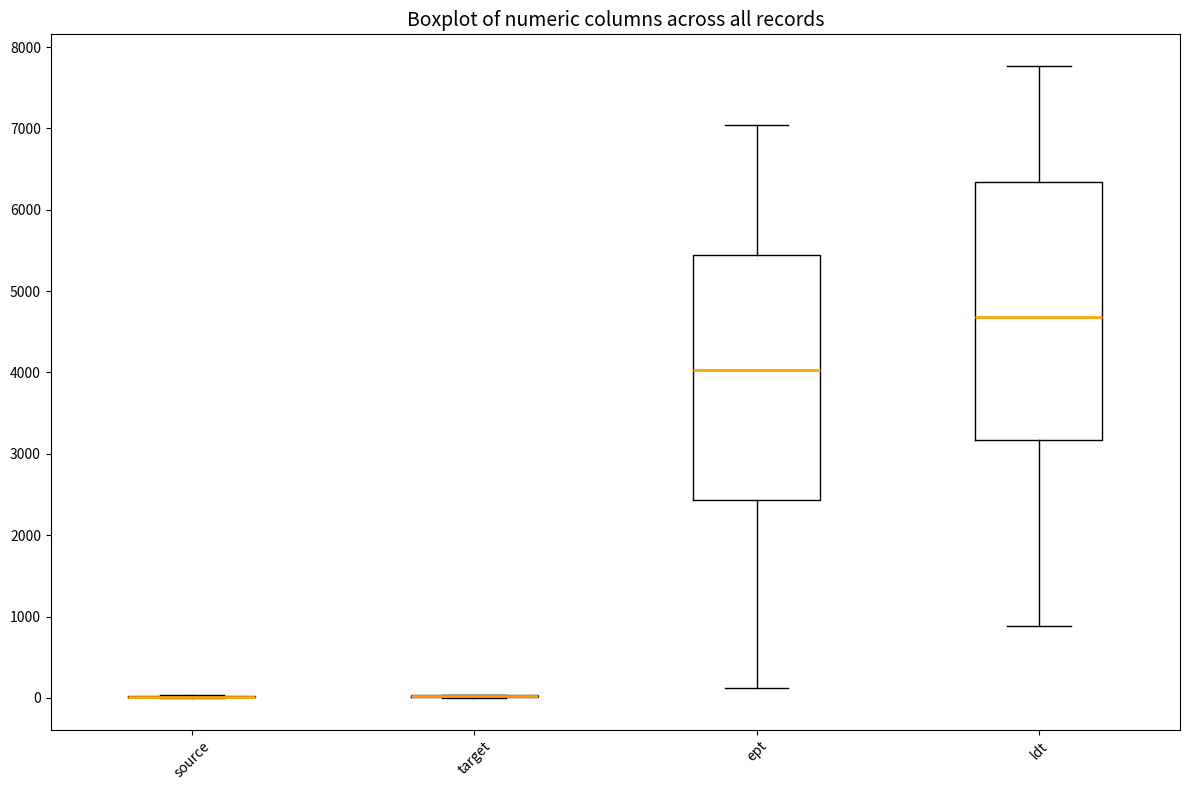

Comparing the boxes themselves (not the whiskers), which one is the tallest?

ldt